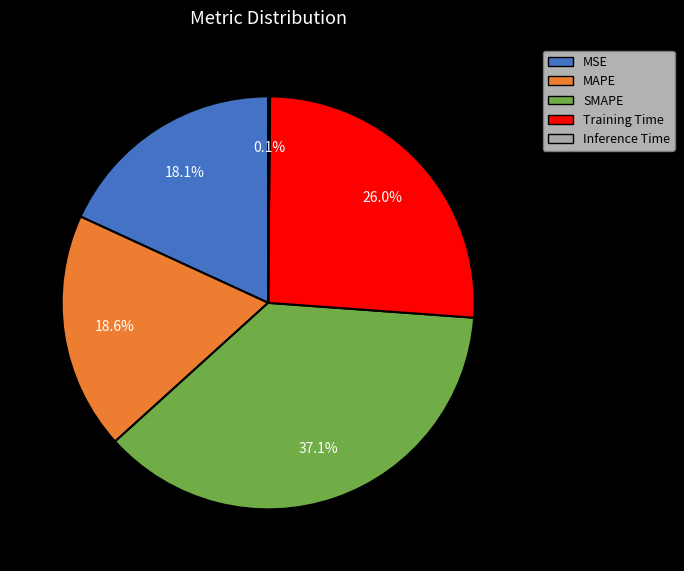

Approximately how many times larger is the value at MSE compared to MAPE?

1.0